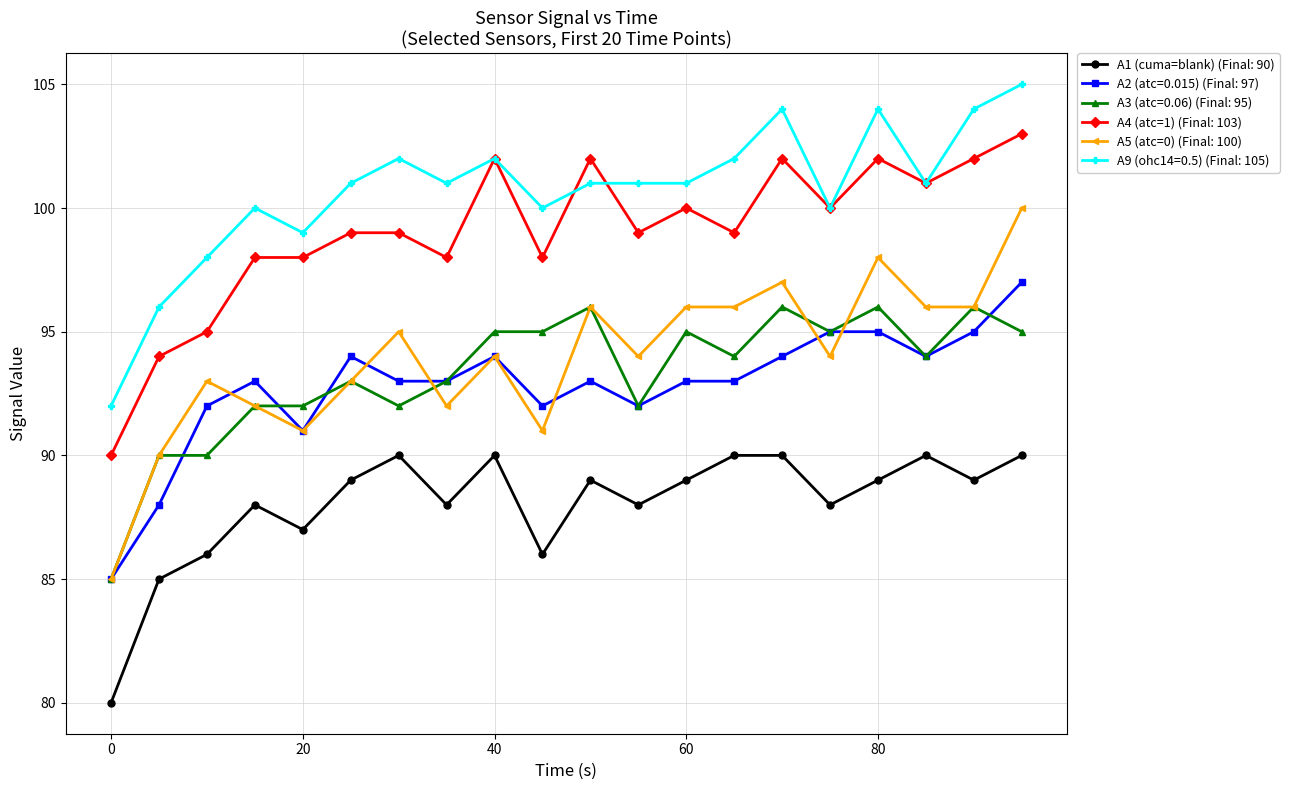

Does the chart display data point markers on the line(s)?

Yes